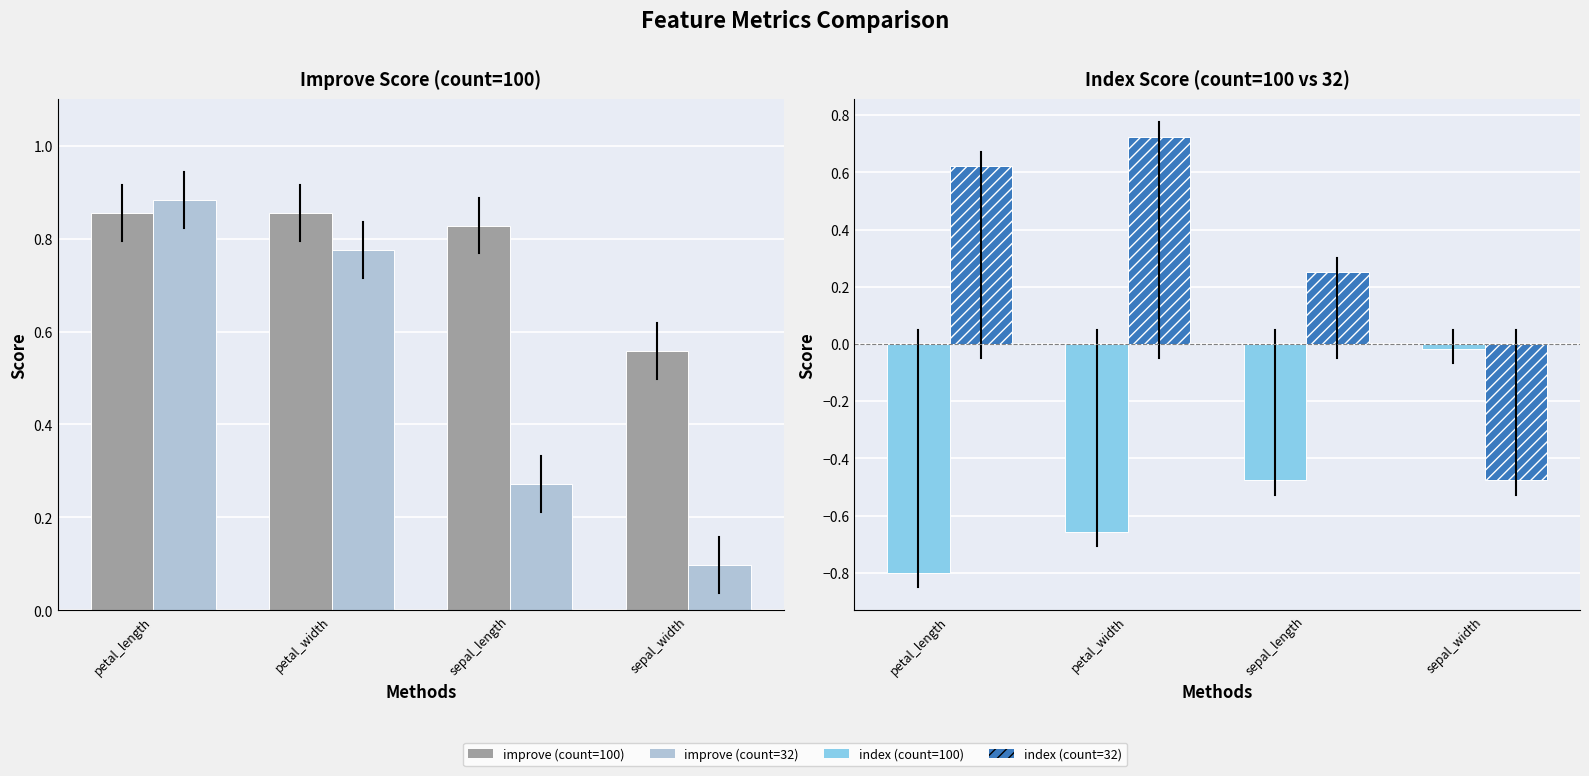

Which series has the largest total across all categories?

improve (count=100)